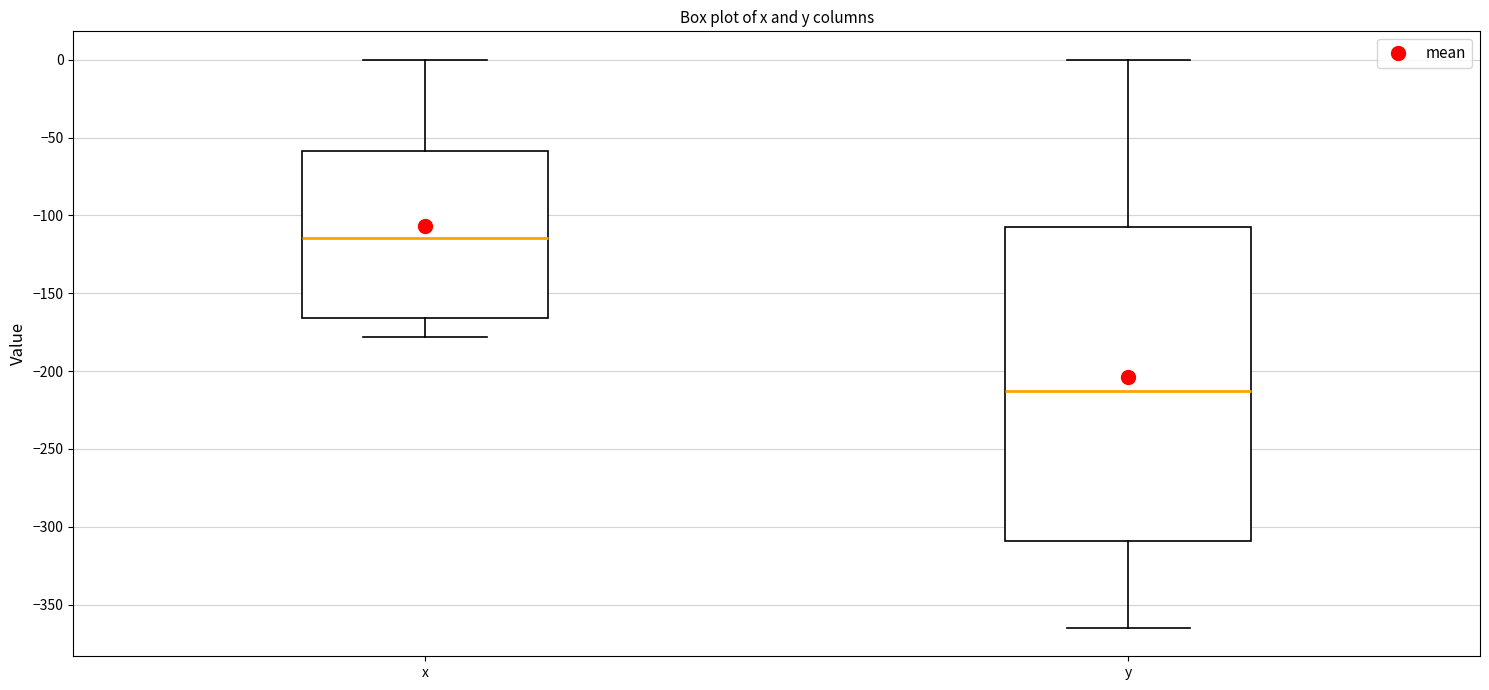

Where is the upper edge of the box for x on the y-axis? The values are not printed on the chart, so give them approximately, as read against the axis.

-60